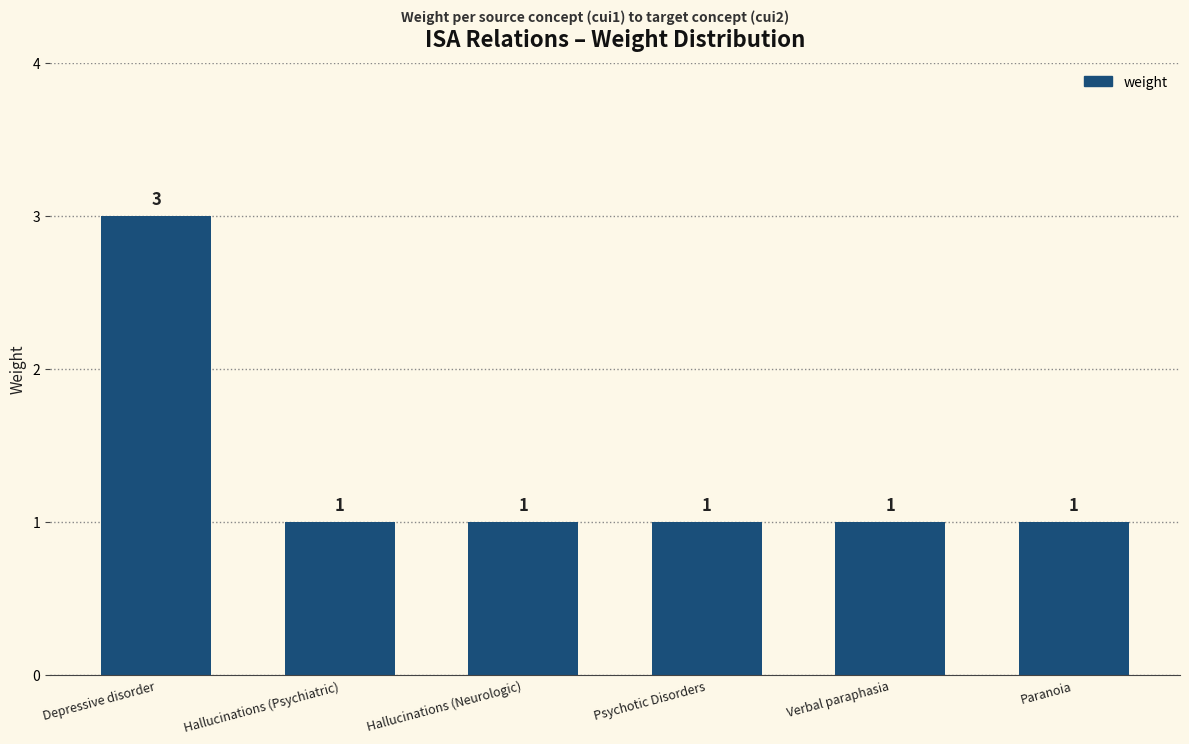

What is the smallest value displayed?

1